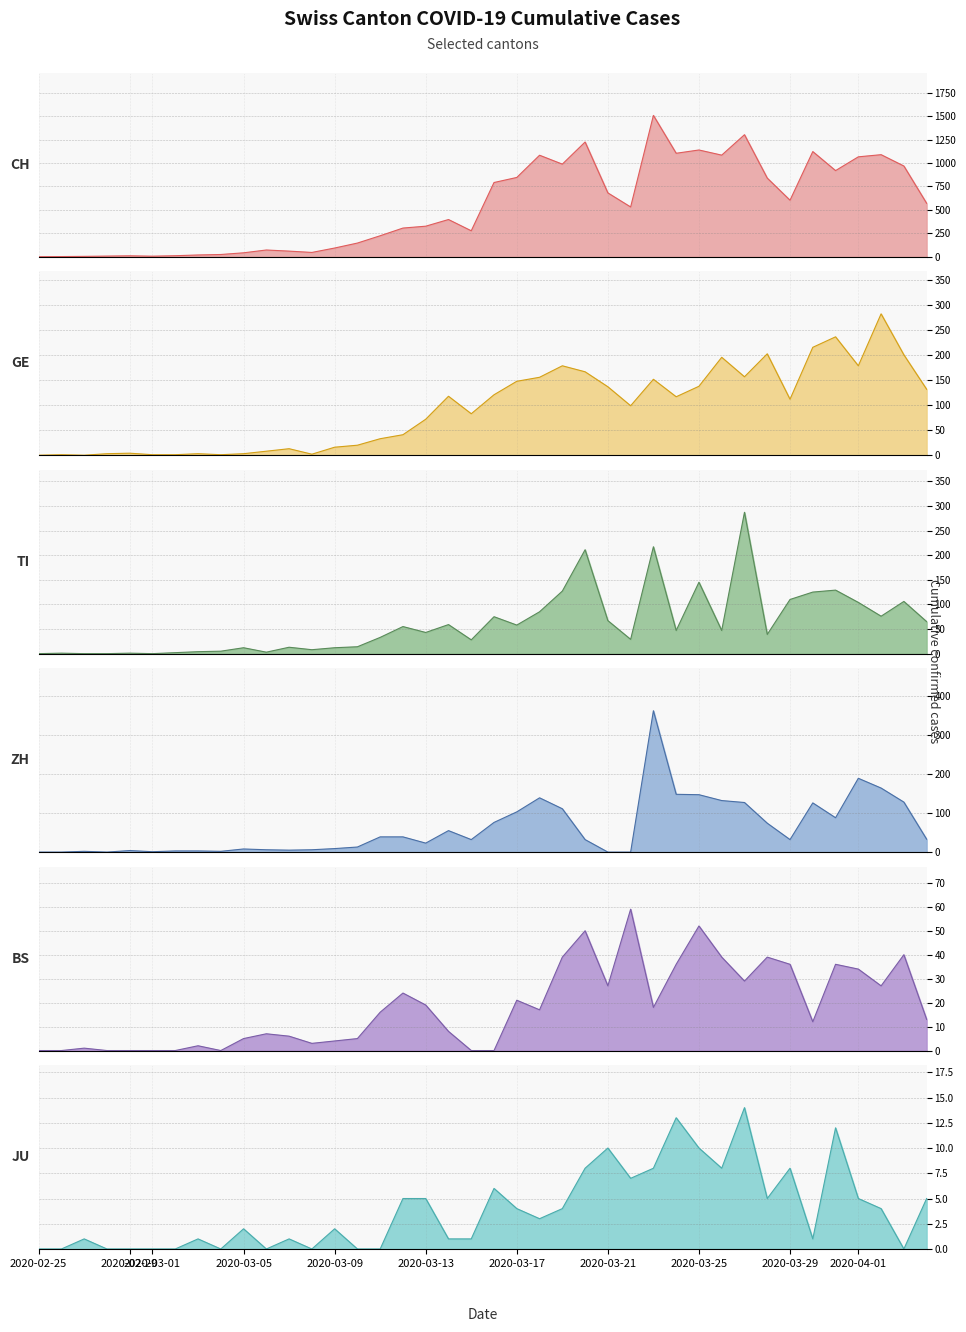

At which category does GE line reach its first local peak?

2020-02-29